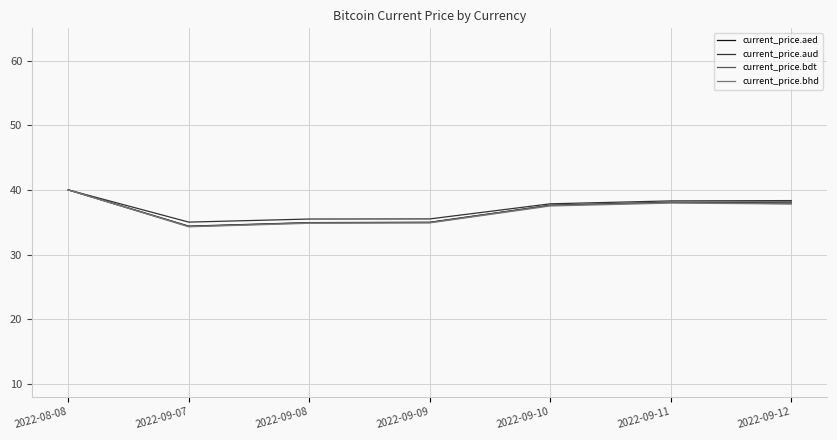

Which category has the highest value in the current_price.aed series?

2022-08-08